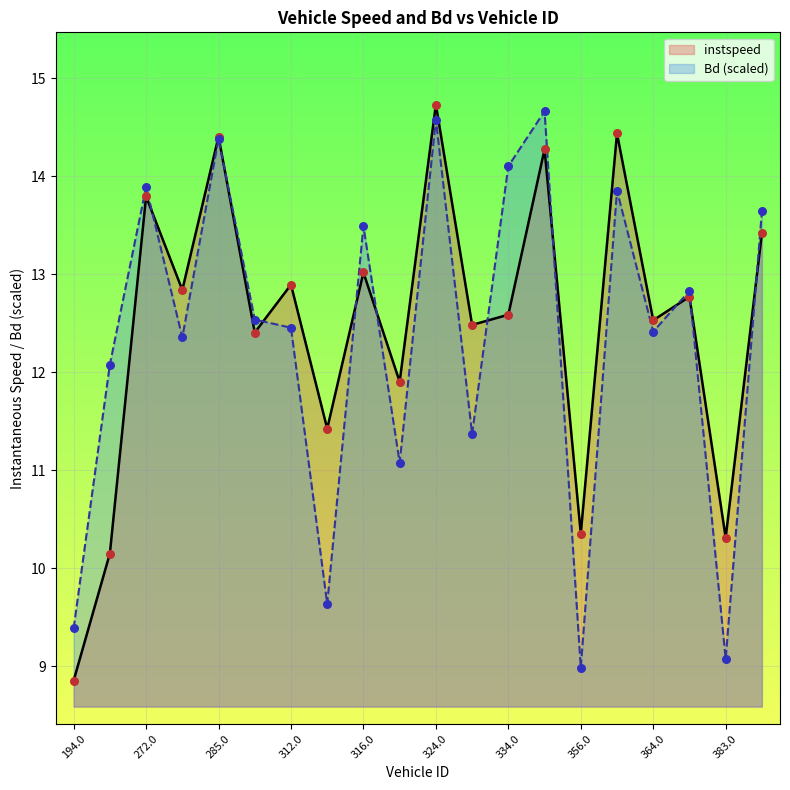

At which category is the sum across all series the highest?

324.0